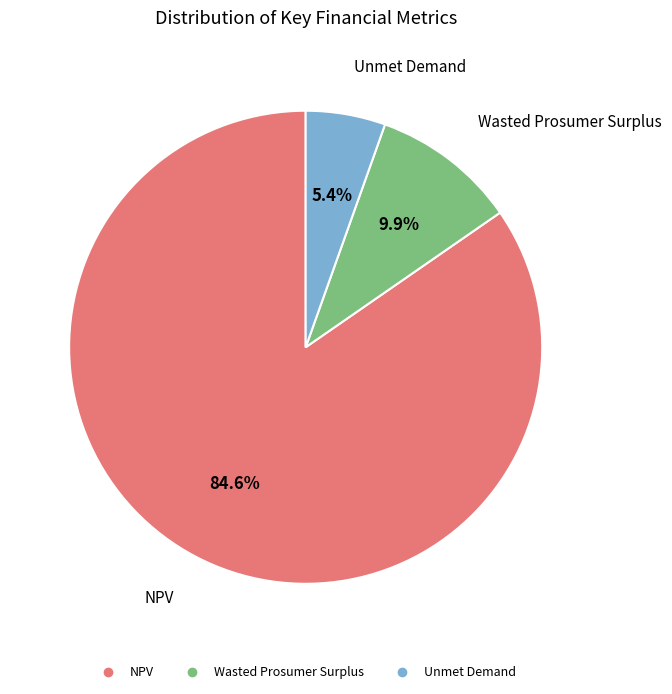

What percentage is the Unmet Demand slice, to the nearest percent?

5%